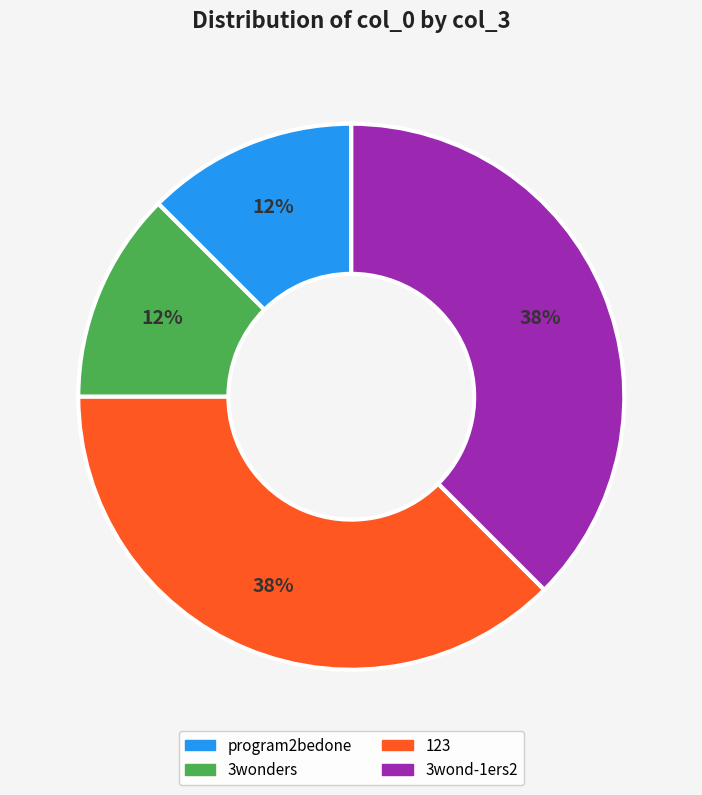

How many slices are in this pie chart?

4